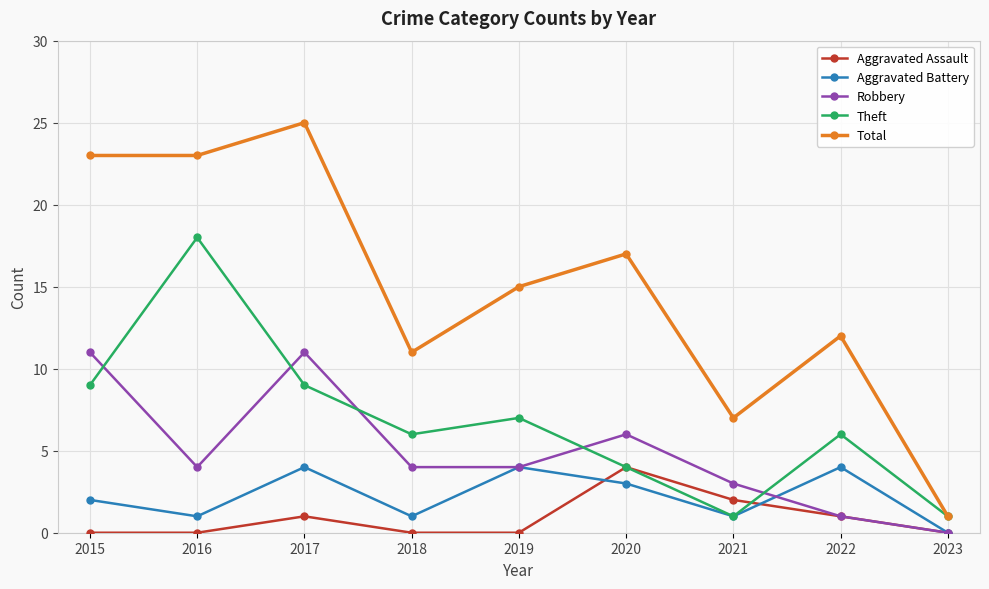

Where does the Theft series first go above 6?

2015